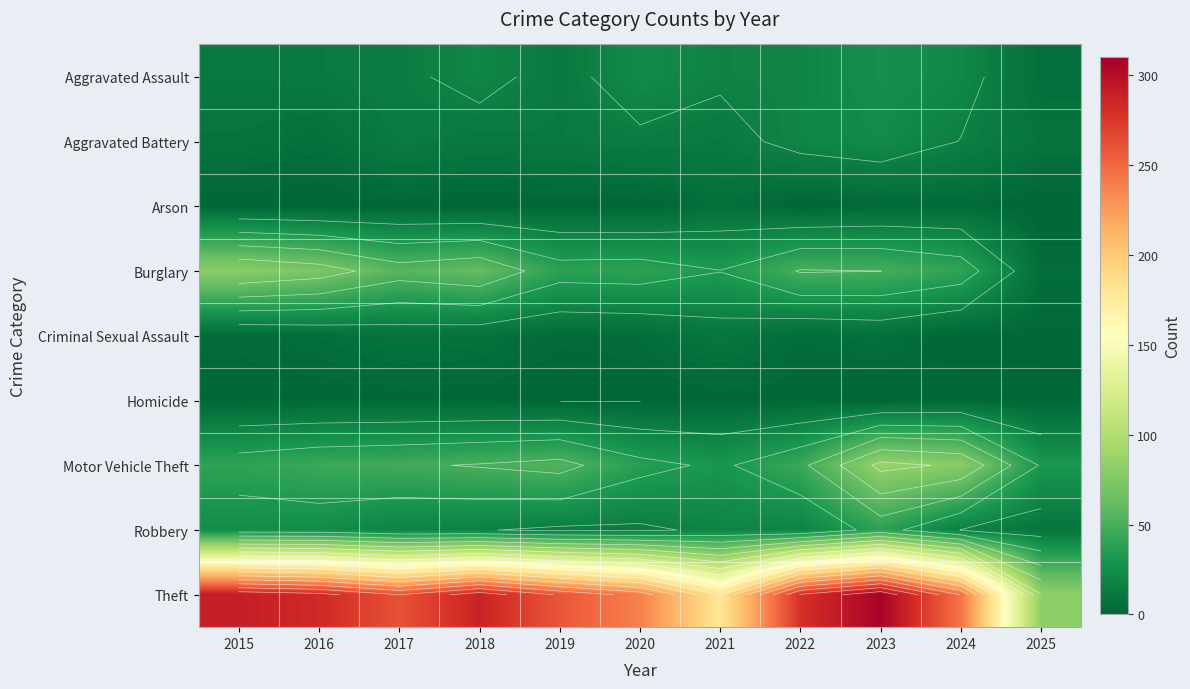

Which series has the largest total across all categories?

Theft